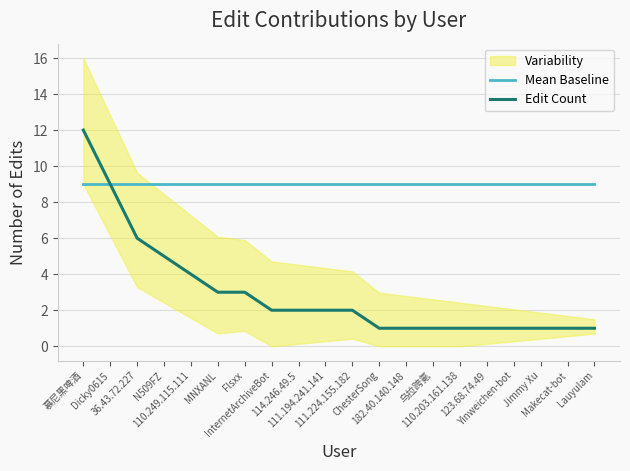

The value of Mean Baseline at Flsxx is 9. True or false?

True